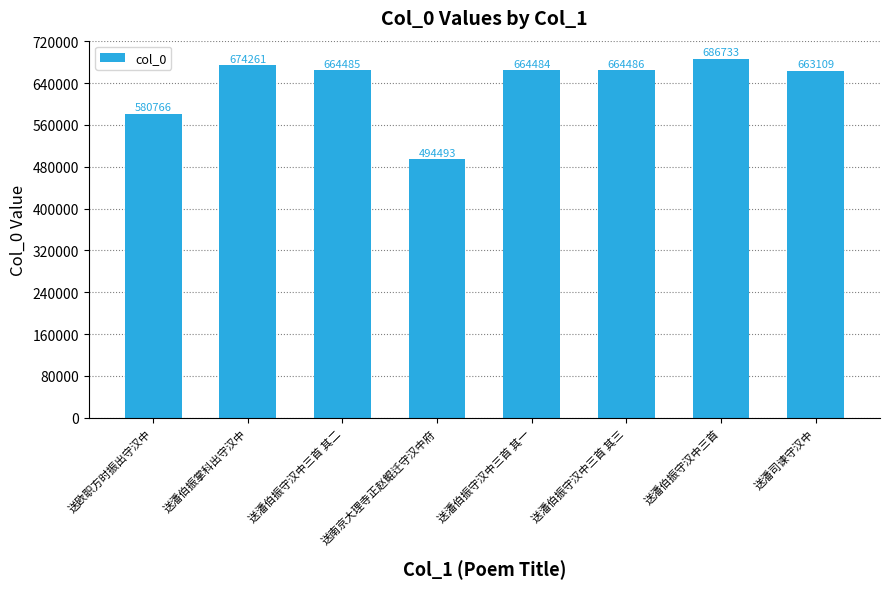

List the labels in order of value, smallest first.

送南京大理寺正赵鲲迁守汉中府, 送欧职方时振出守汉中, 送潘司谏守汉中, 送潘伯振守汉中三首 其一, 送潘伯振守汉中三首 其二, 送潘伯振守汉中三首 其三, 送潘伯振掌科出守汉中, 送潘伯振守汉中三首